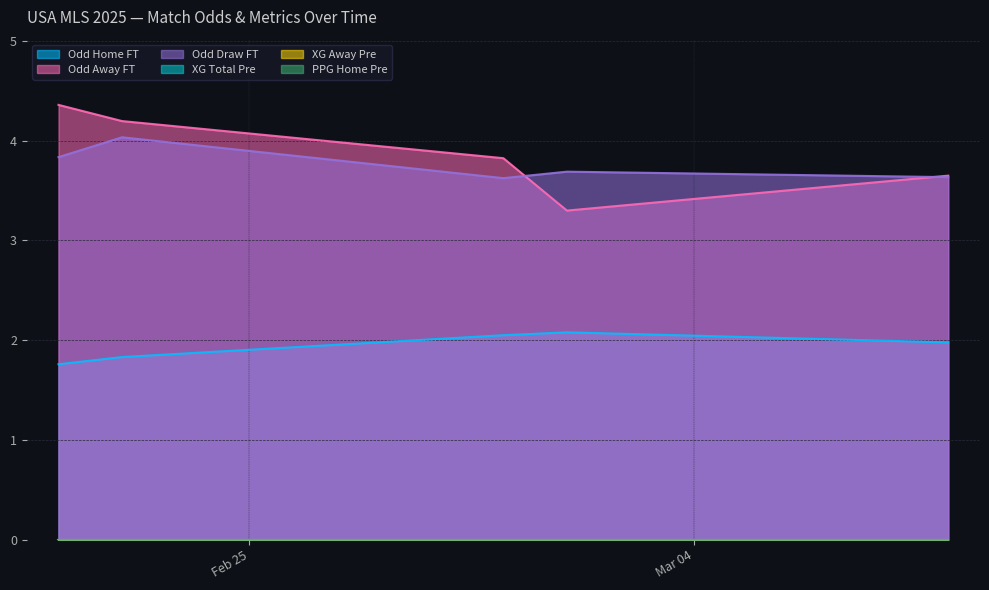

How many lines are shown in the chart?

6